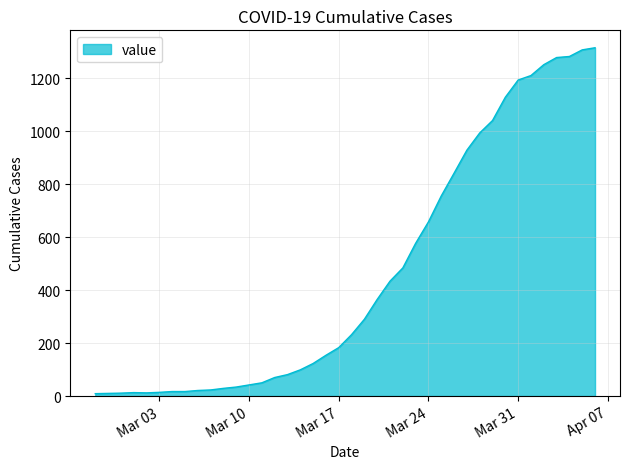

What is the maximum value shown in the chart?

1316